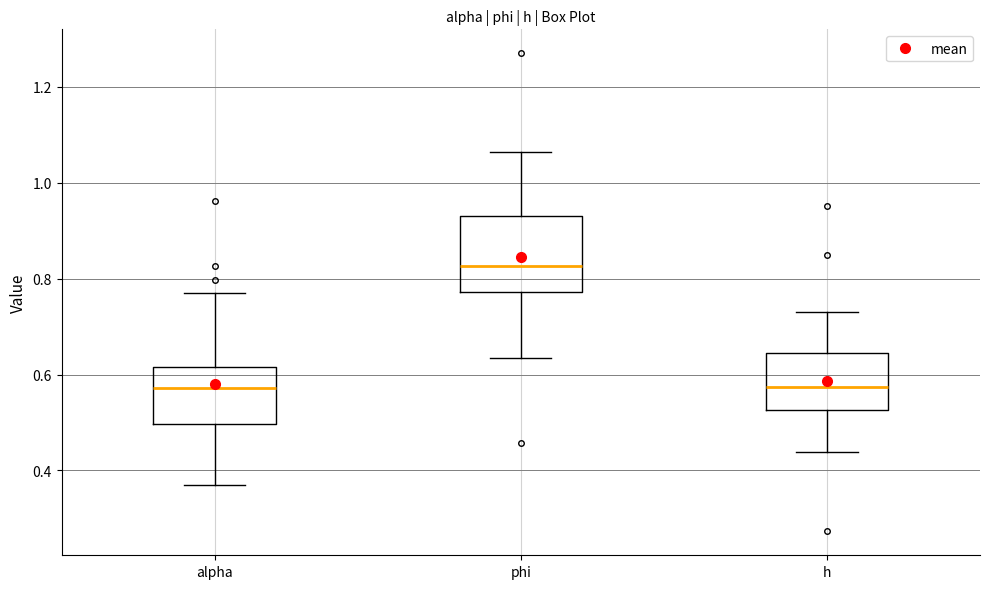

Comparing the boxes themselves (not the whiskers), which one is the tallest?

phi